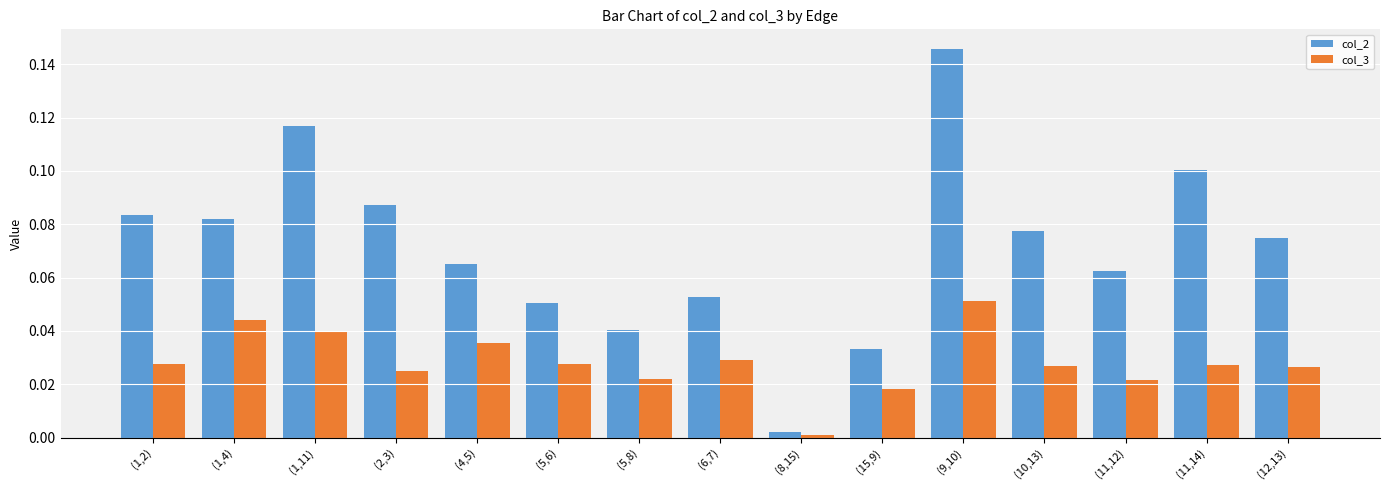

Which series has the largest total across all categories?

col_2